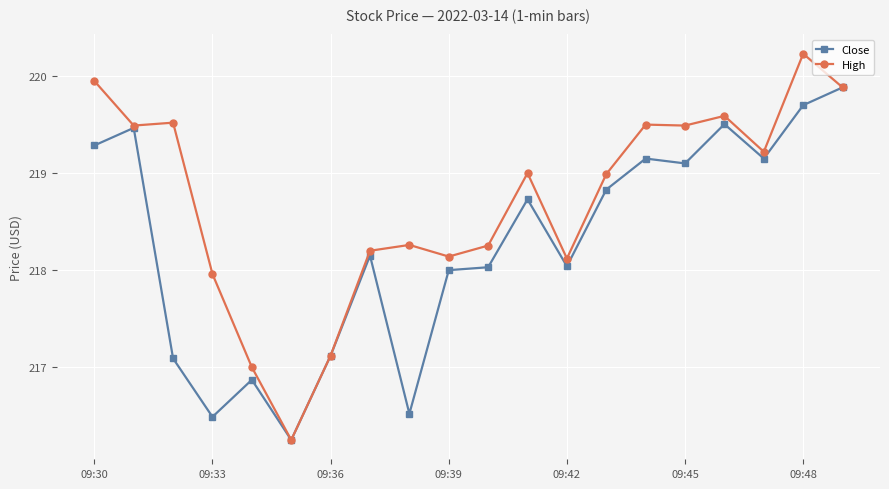

Which series has the largest range (max minus min)?

High